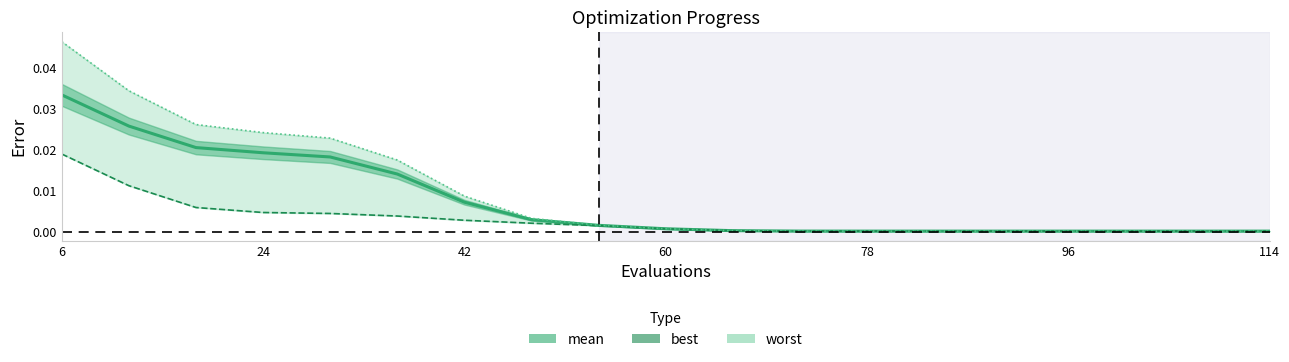

At how many categories does at least one series exceed 0?

19